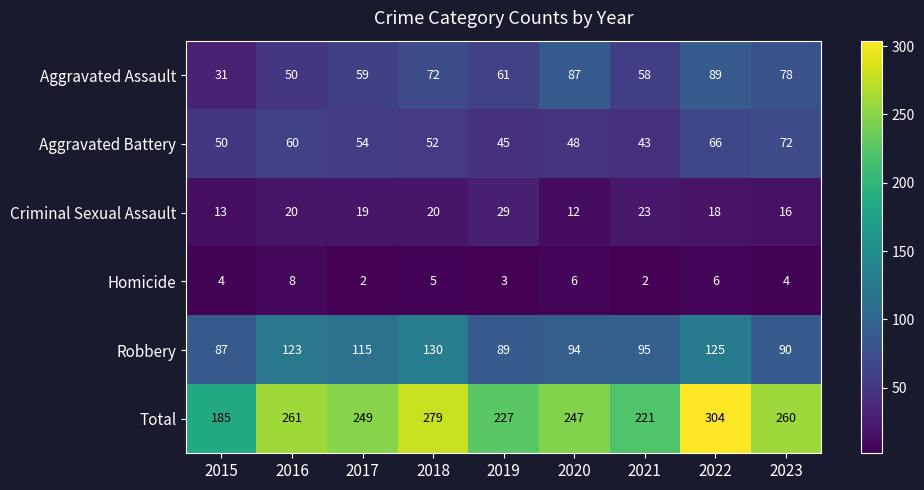

True or false: Aggravated Assault has a value of 140 at 2022.

False